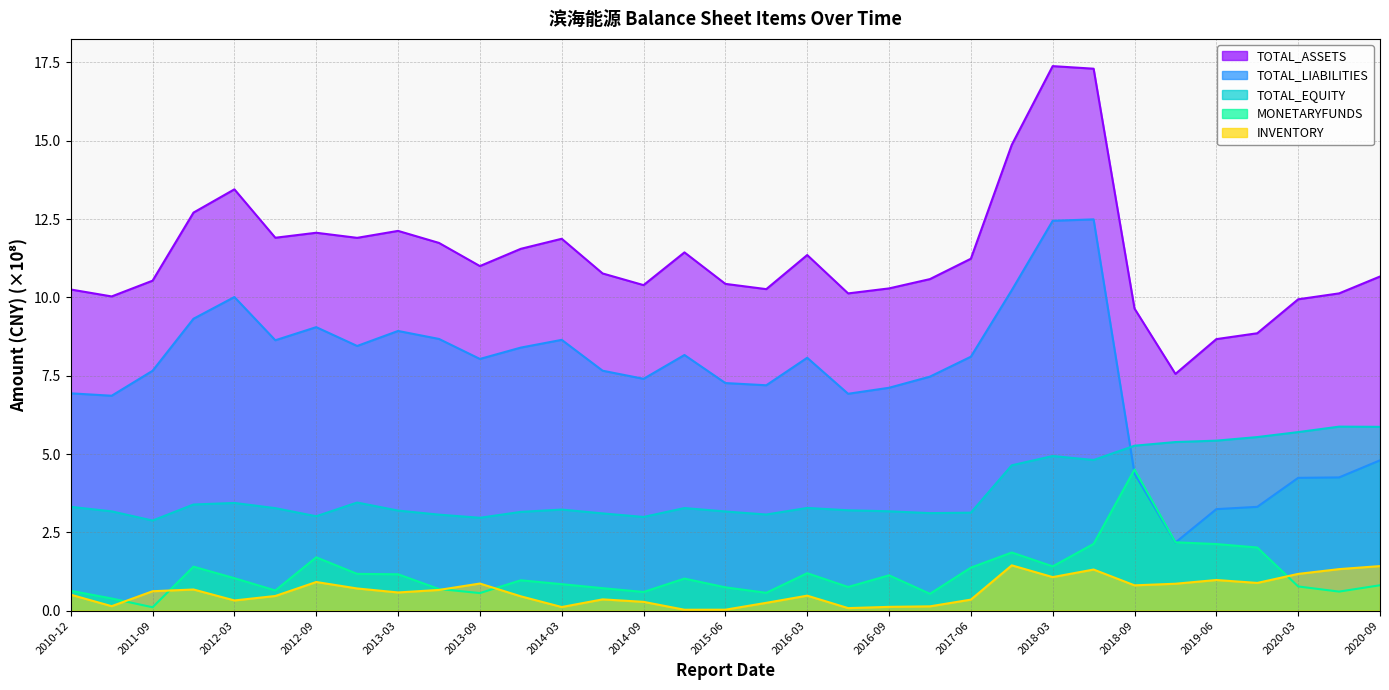

What is the total value across all series at 2011-12?

27.5